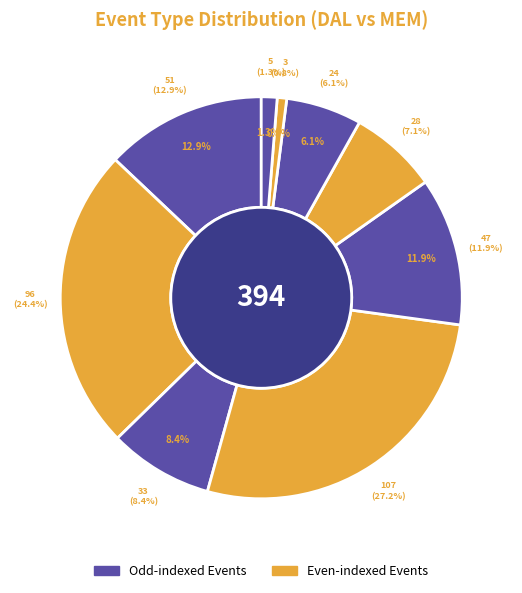

Count the number of slices in the pie.

9